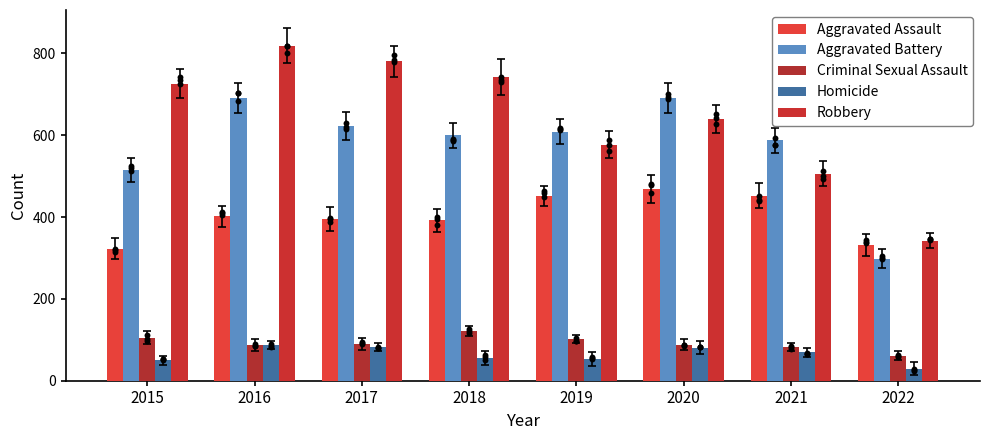

At how many categories does at least one series exceed 60?

8